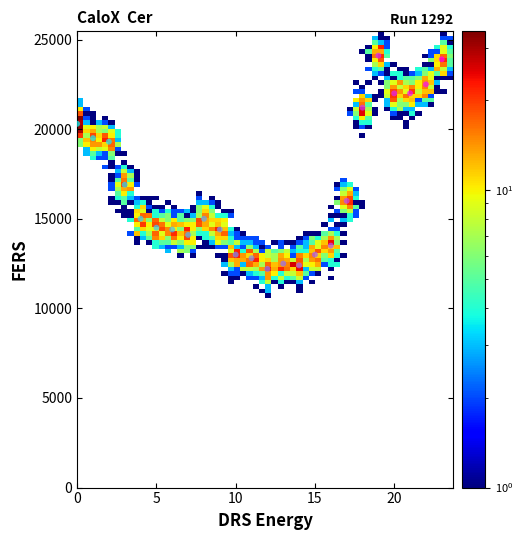

What is the range of Y values (max minus min)?

11900